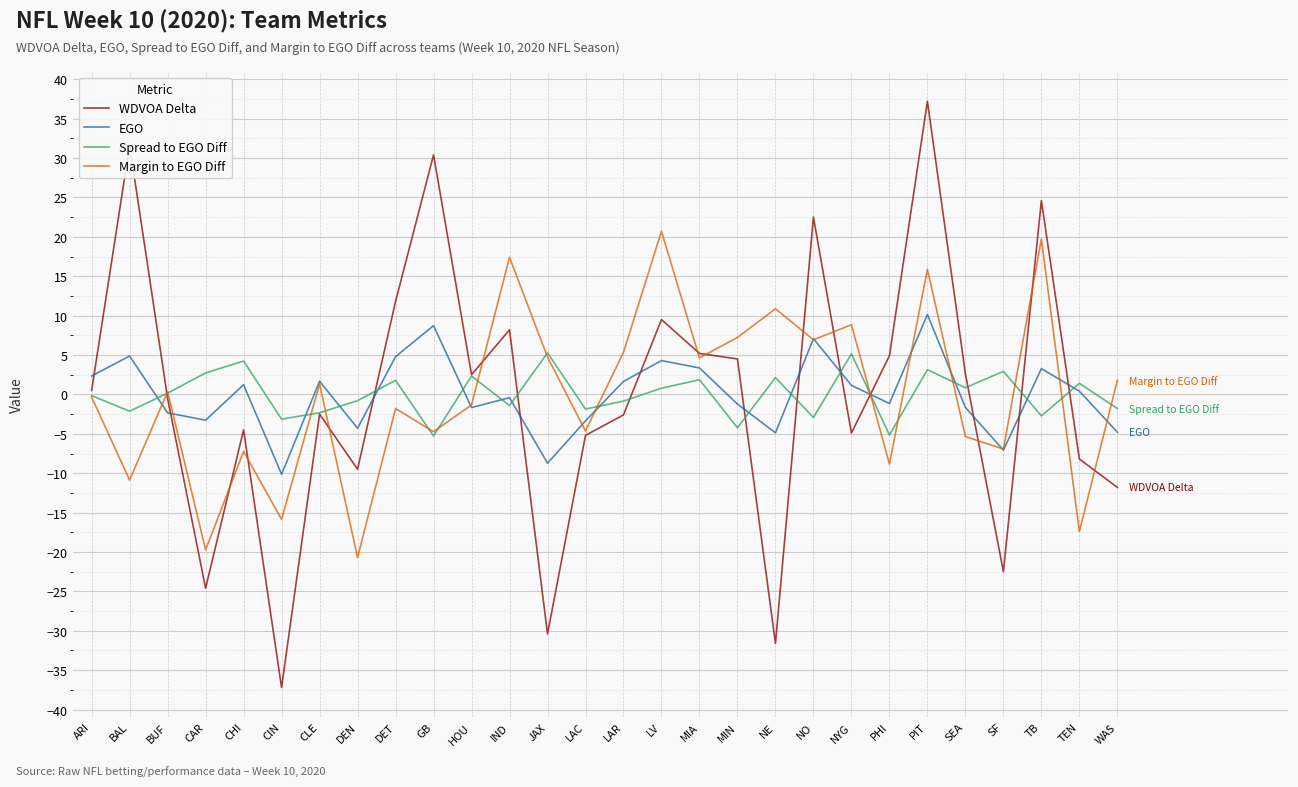

Which series changed the most between GB and NYG?

WDVOA Delta